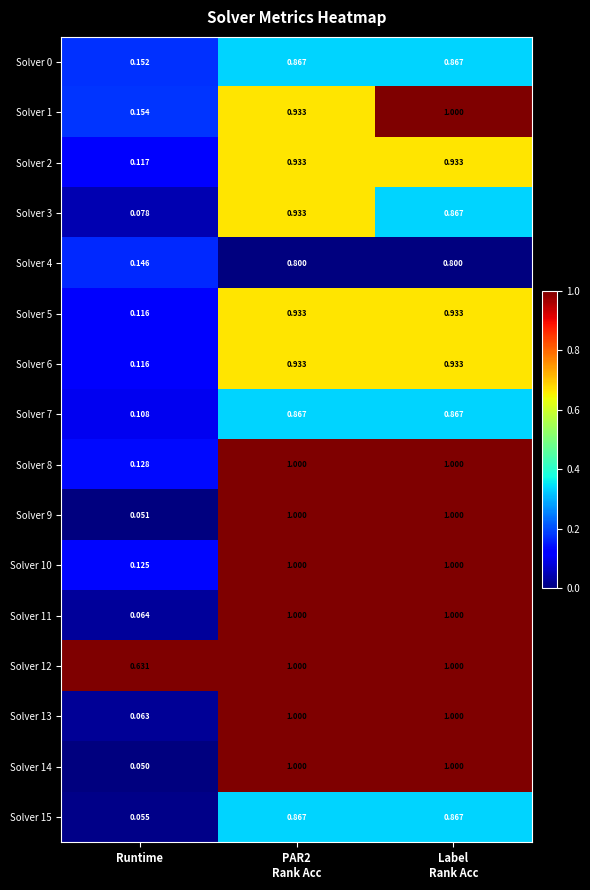

At which label is Solver 9 closest to 0?

Runtime